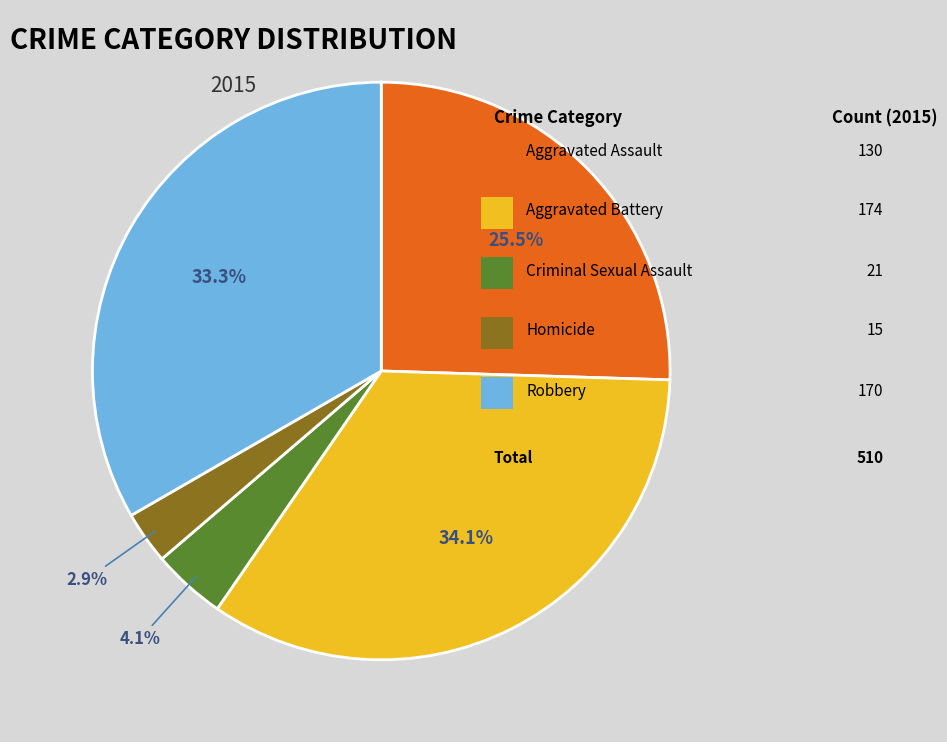

Is there any slice that represents more than half of the pie?

No